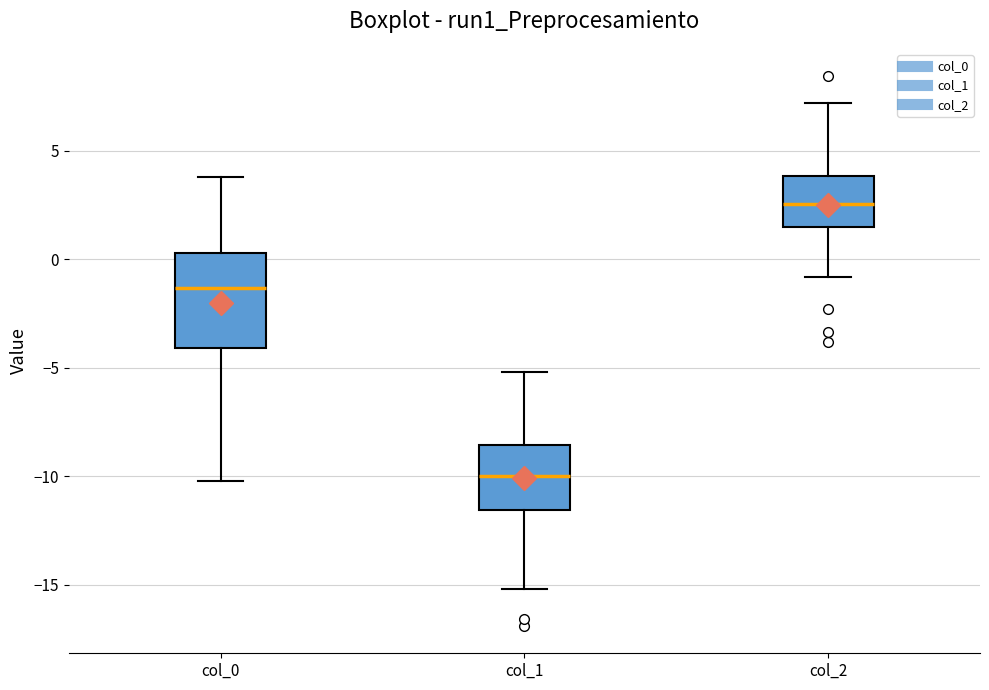

Where does the upper whisker of the box for col_0 end on the y-axis? The values are not printed on the chart, so give them approximately, as read against the axis.

4.0